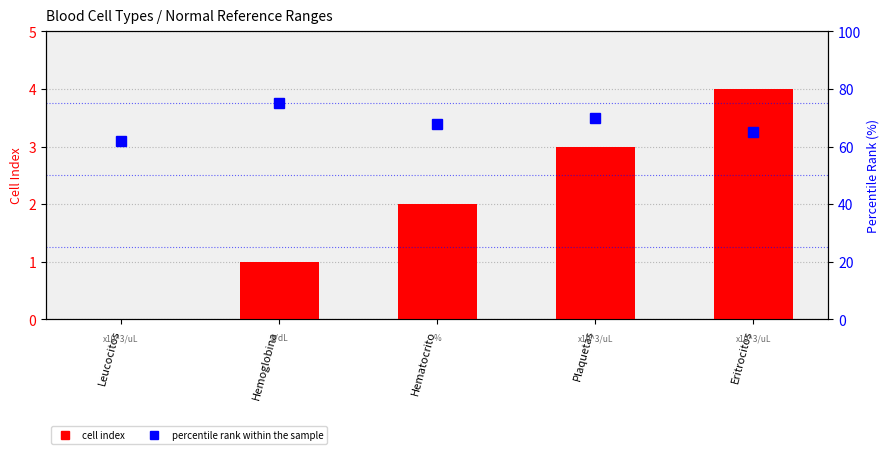

What is the value of the cell index bar at the 2nd from the left?

1